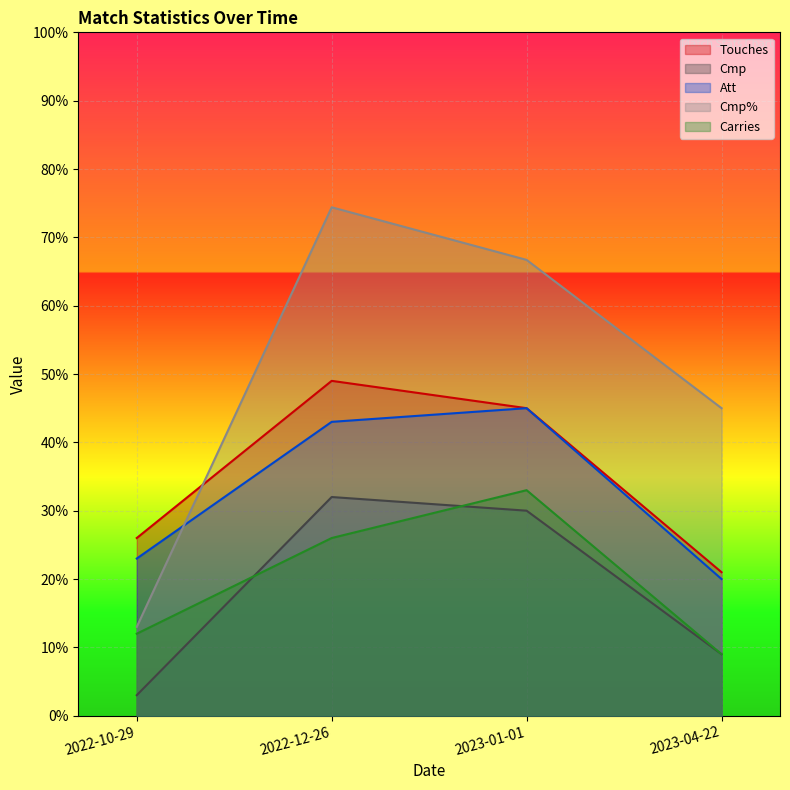

True or false: Cmp% and Cmp intersect in this chart.

False